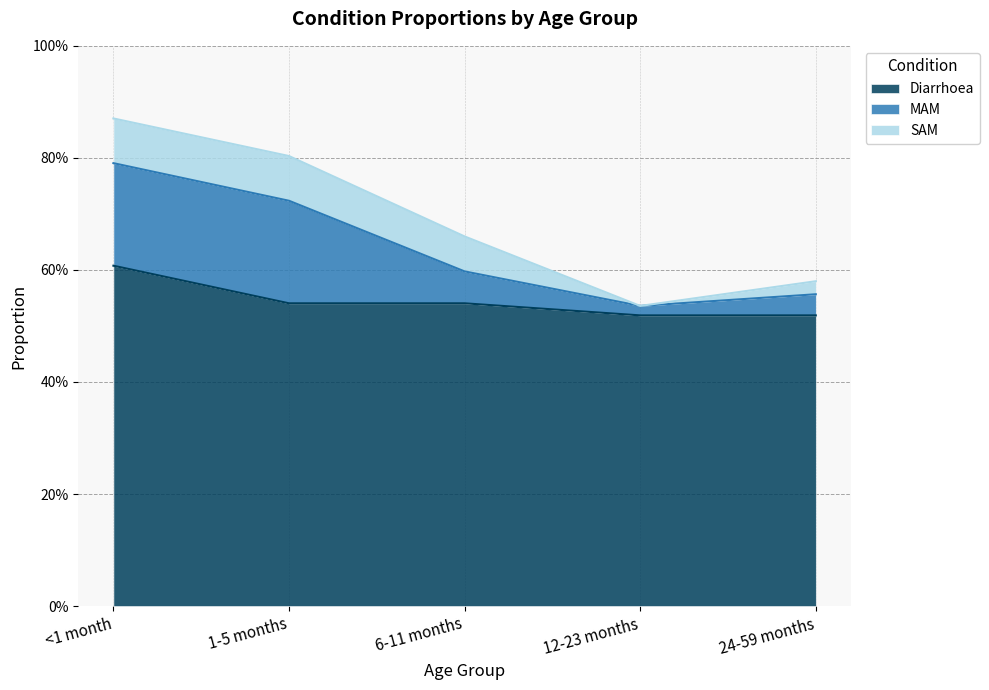

How many data points does each series have?

5